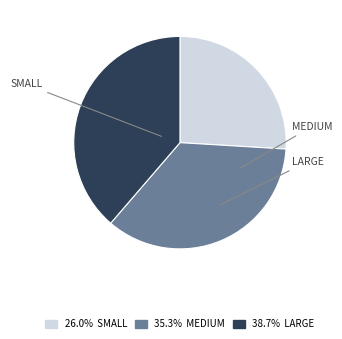

Does any single category account for the majority?

No